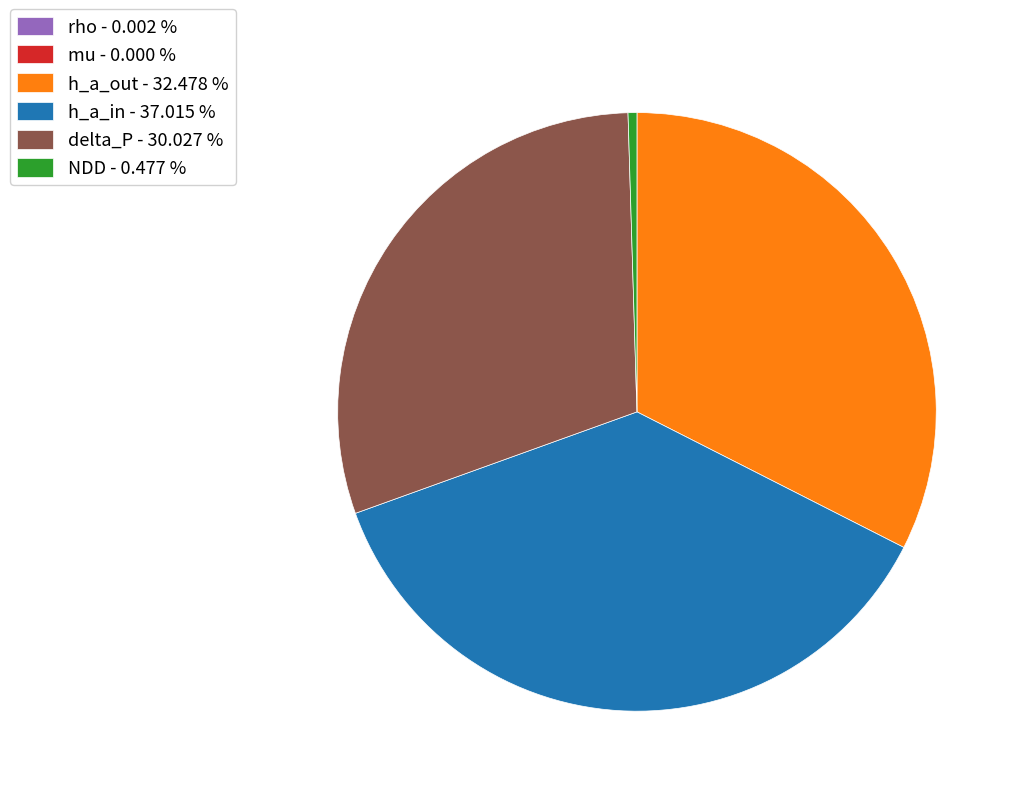

Does delta_P - 30.027 % represent more than half of the total?

No